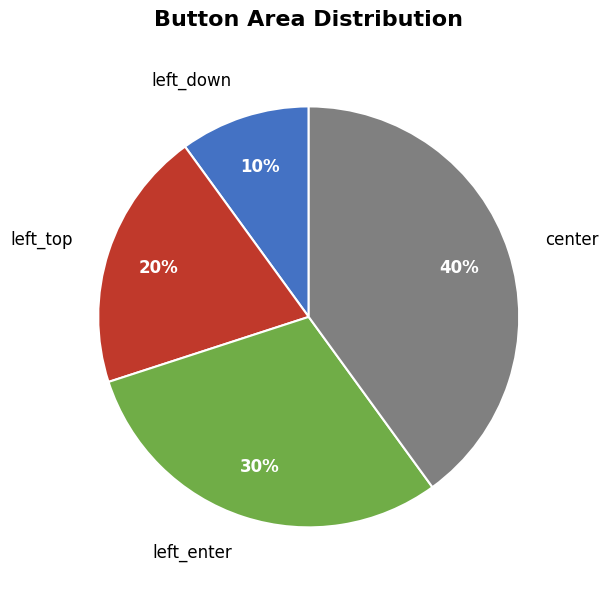

Combined, do left_top and left_down account for over 50%?

No